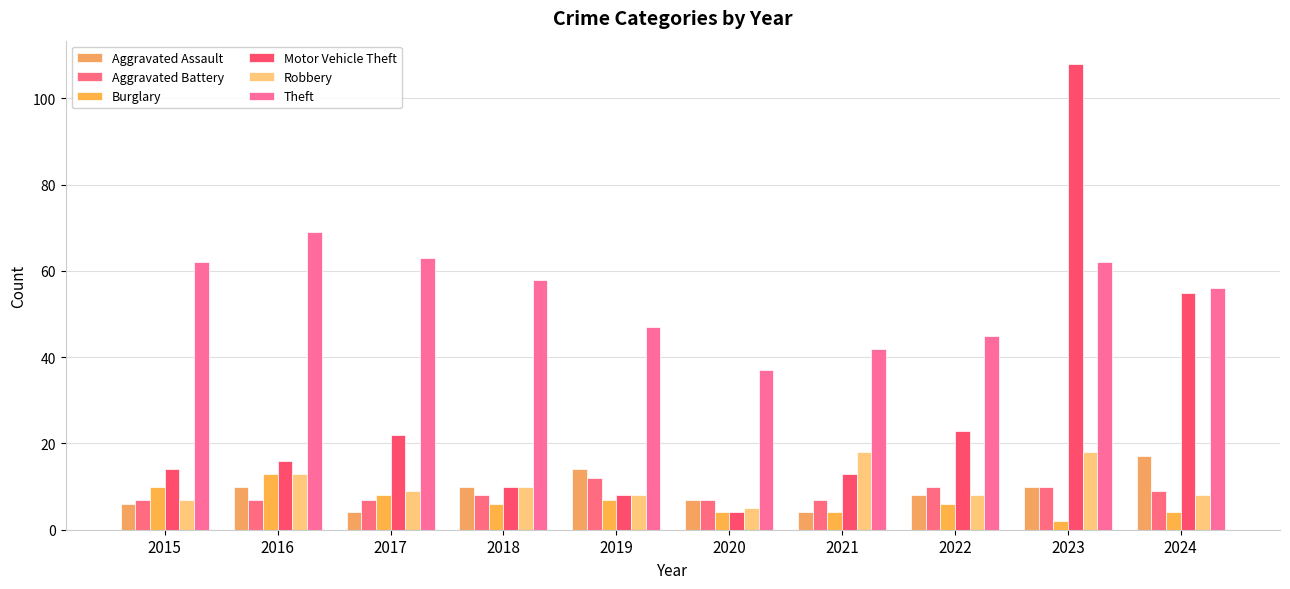

At which category does the chart reach its peak across all series?

2023